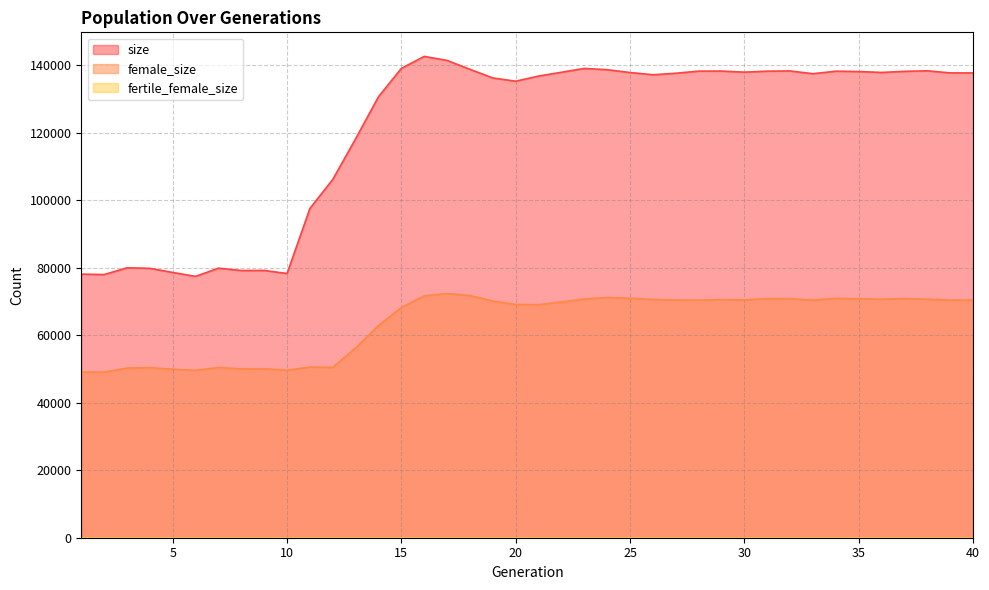

How many data points in female_size are less than 70408?

20